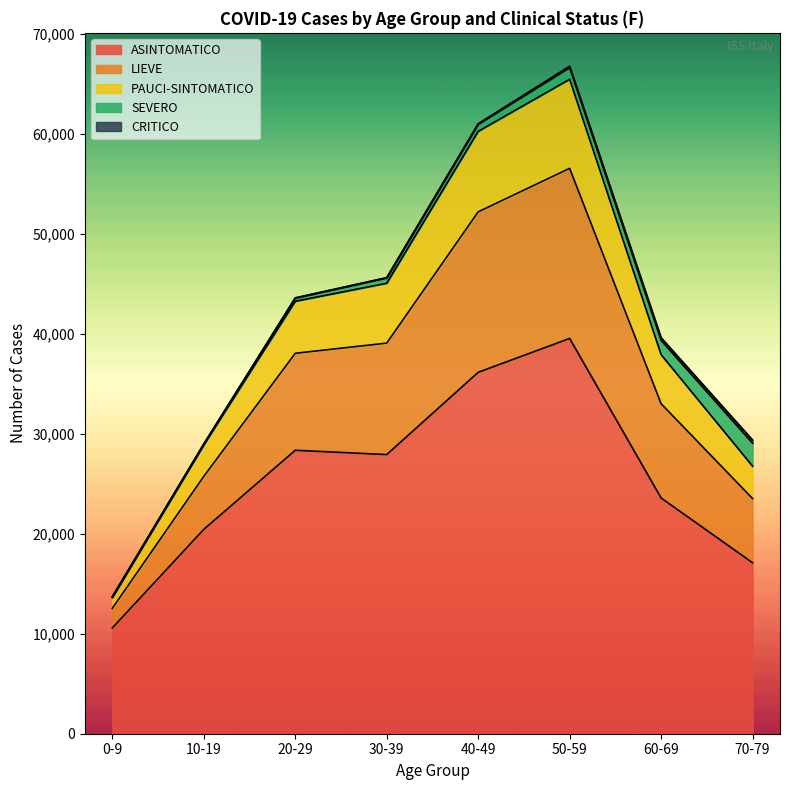

List the labels in order of LIEVE value, smallest first.

0-9, 10-19, 70-79, 60-69, 20-29, 30-39, 40-49, 50-59